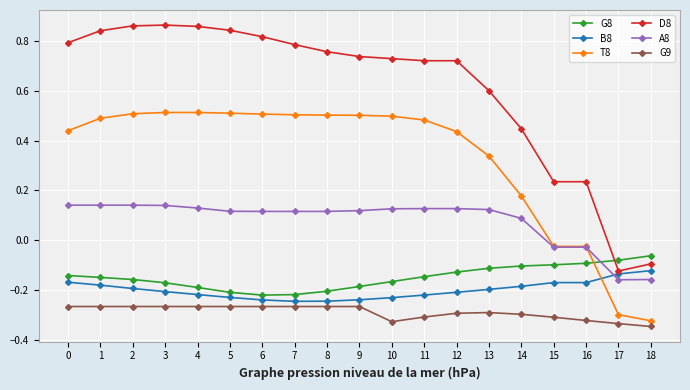

At how many categories does at least one series exceed 0?

17